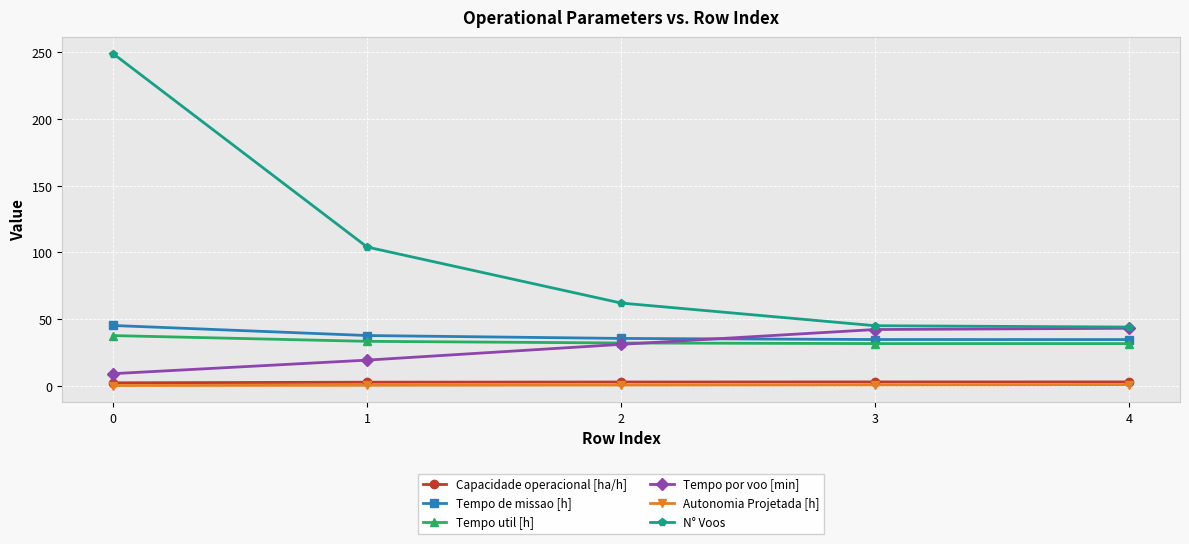

The Tempo util [h] series shows 32.1 at 2. True or false?

True